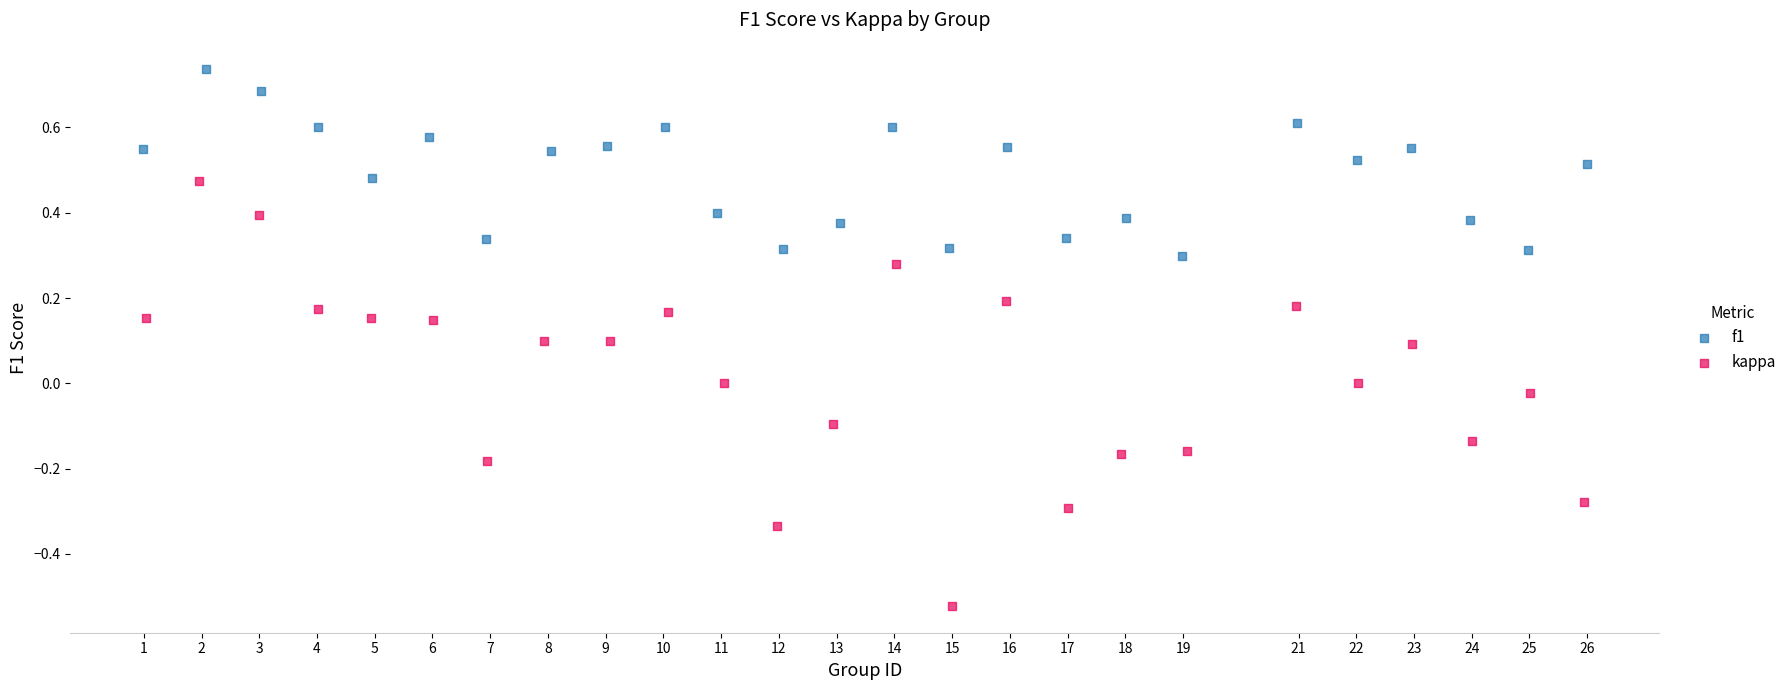

Which series reaches the maximum Y coordinate?

f1